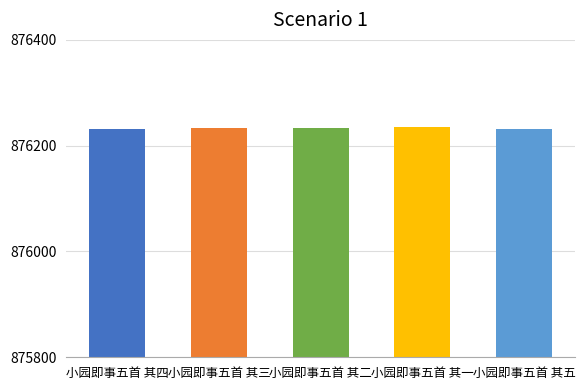

What is the greatest value displayed?

876235